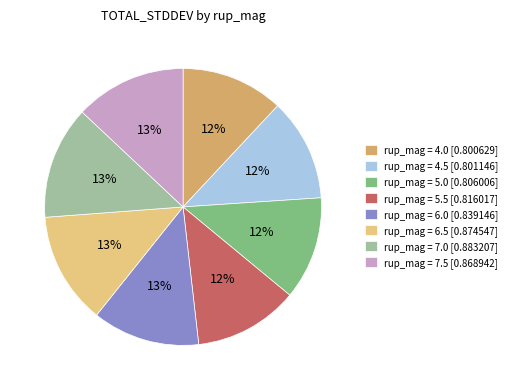

Which has a higher value, rup_mag = 7.5 [0.868942] or rup_mag = 4.5 [0.801146]?

rup_mag = 7.5 [0.868942]